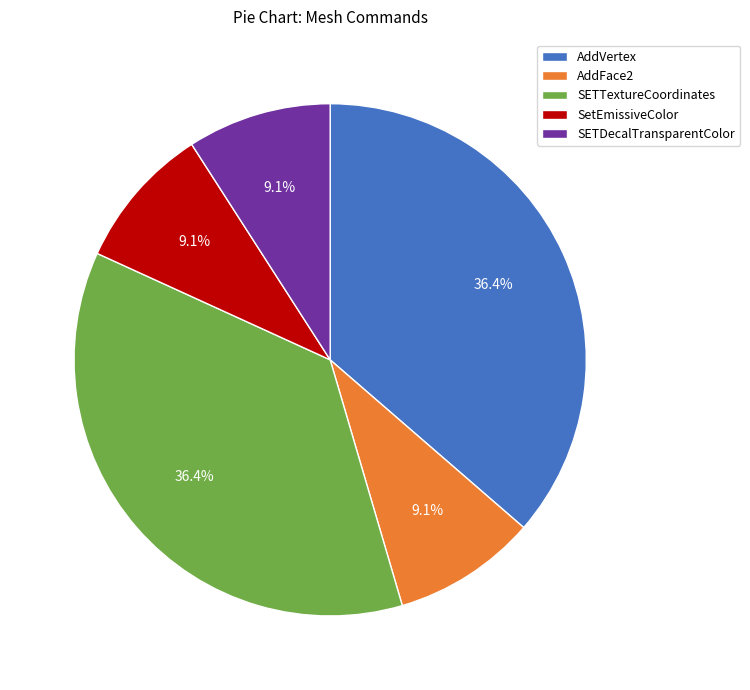

What percentage is NOT represented by SETDecalTransparentColor?

90.9%